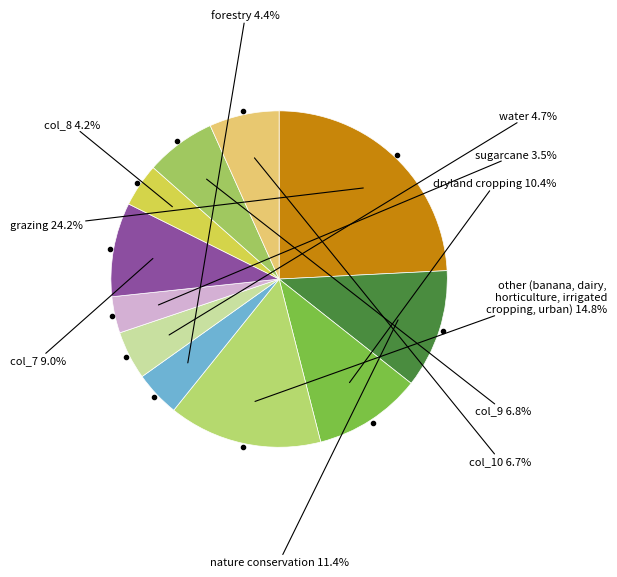

How many slices are in this pie chart?

11